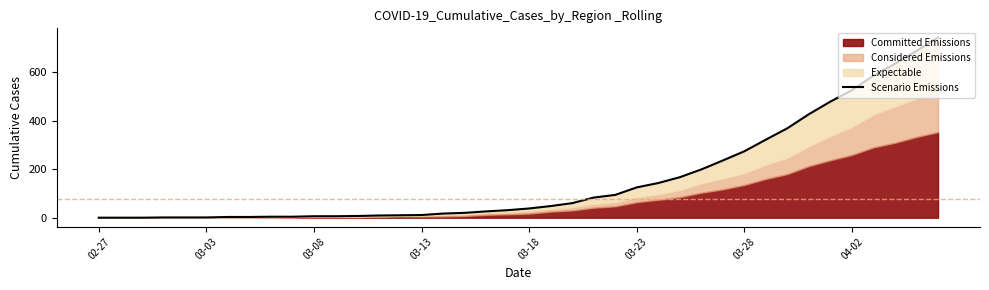

Which label corresponds to the smallest value in the chart?

02-27